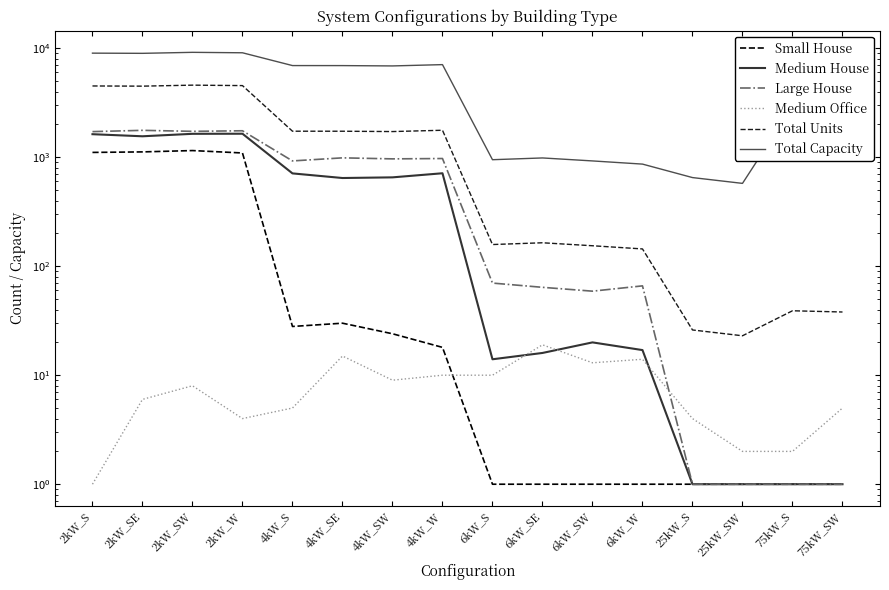

What position from the left is 4kW_W?

8